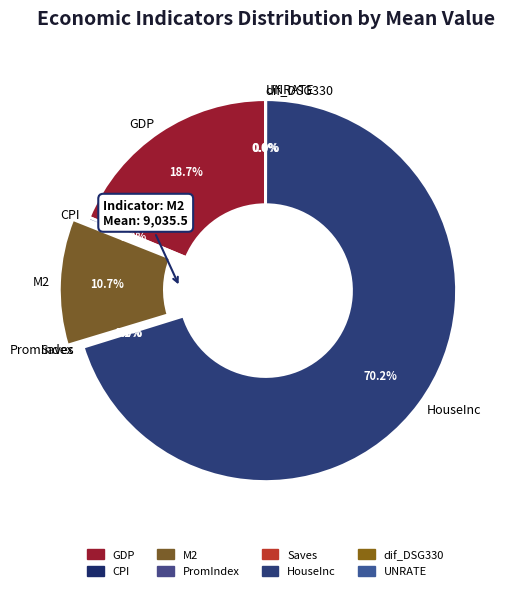

To the nearest percent, what is the difference between the largest and smallest slice percentages?

70%